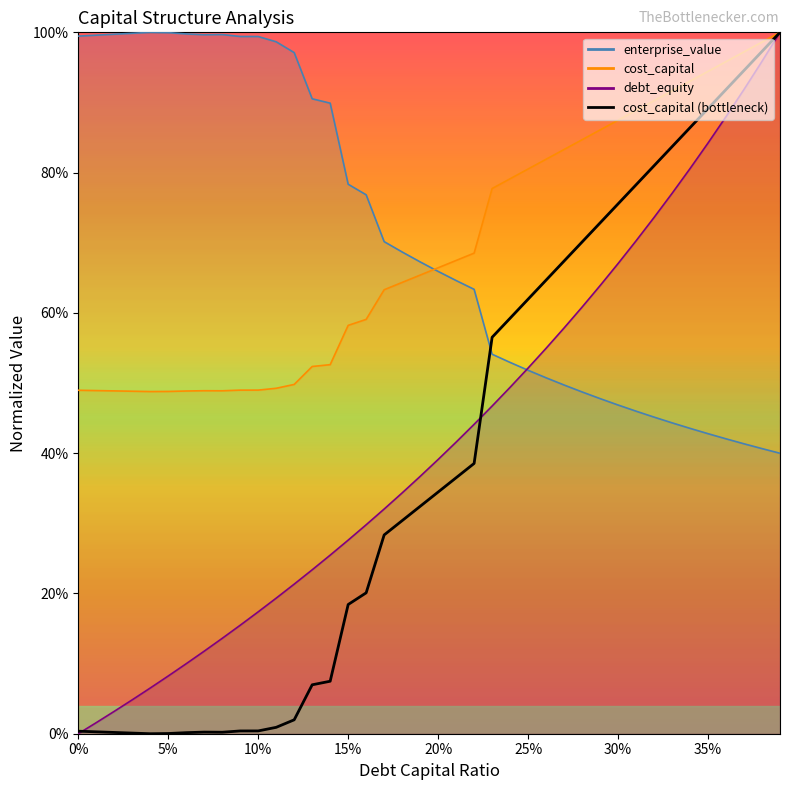

How many lines are shown in the chart?

4